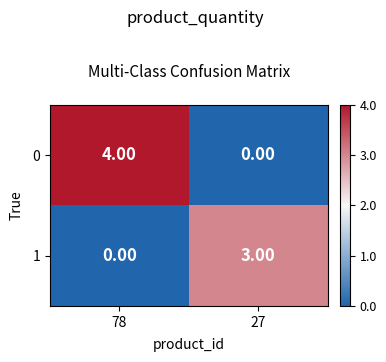

Which category has the highest value across all series?

78